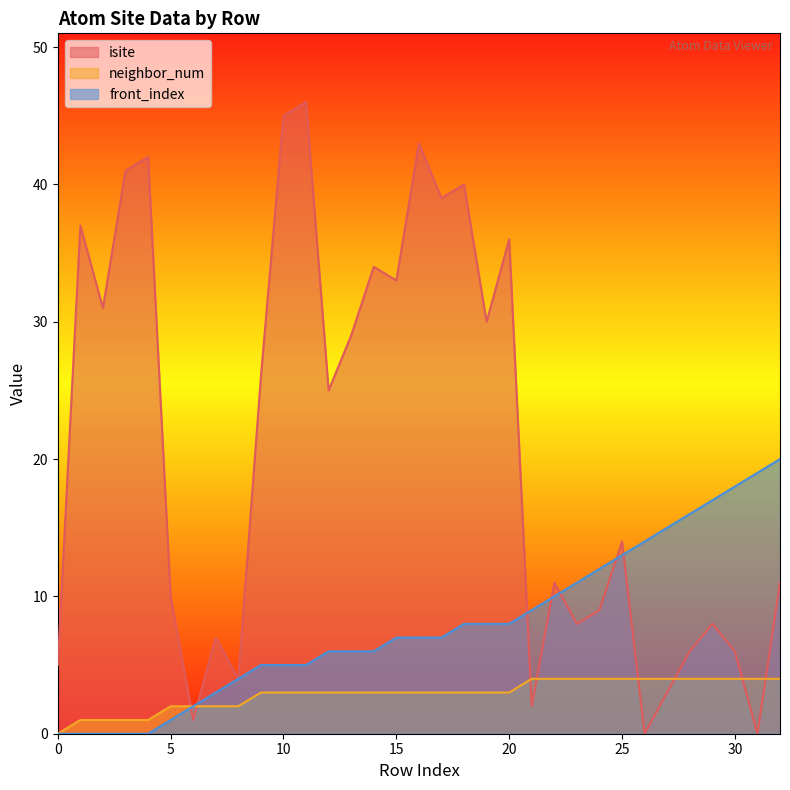

How many positive values does the isite series have?

31